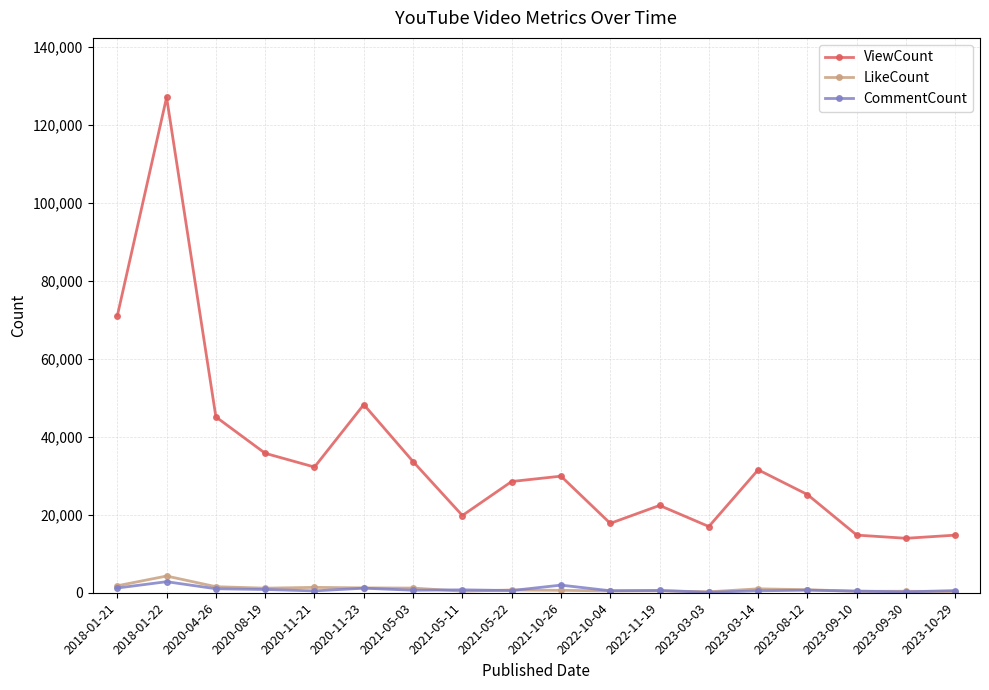

Is the value of ViewCount at 2021-05-03 greater than the value of CommentCount at 2018-01-22?

Yes